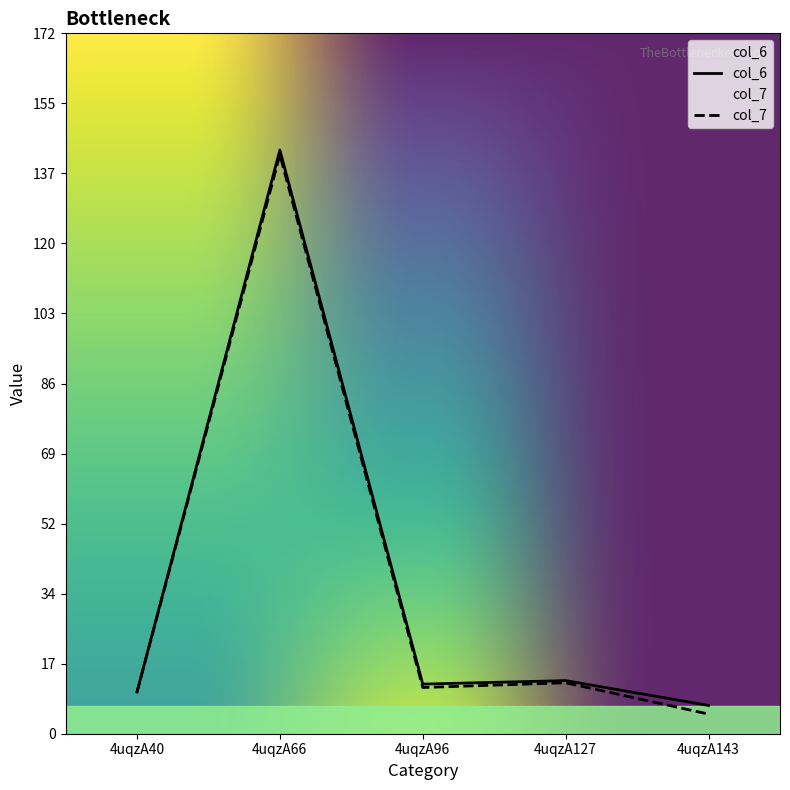

Does the chart have visible grid lines?

No